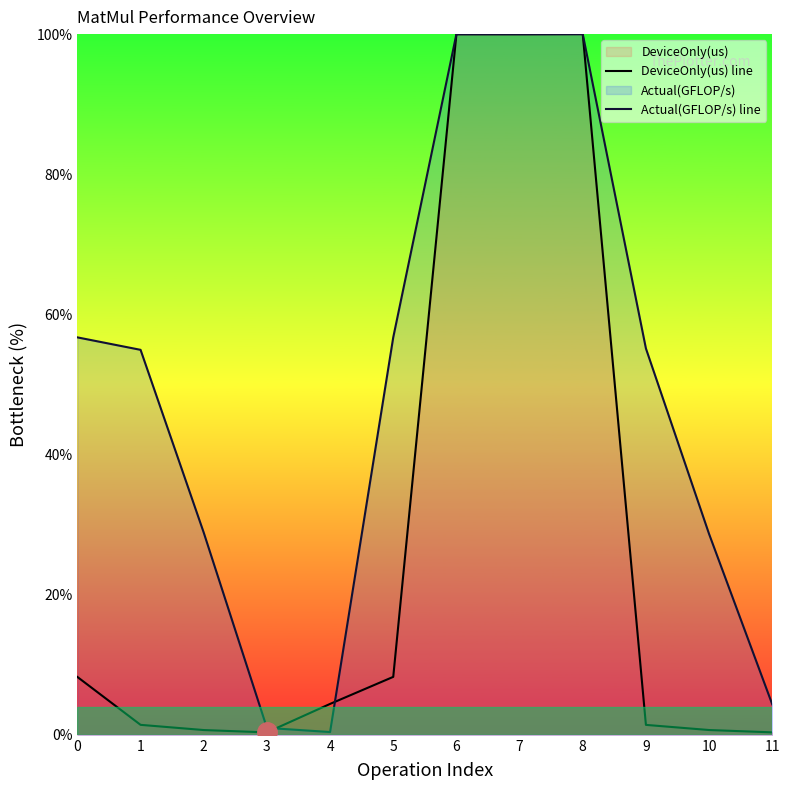

How many values in the Actual(GFLOP/s) line series exceed 55?

6